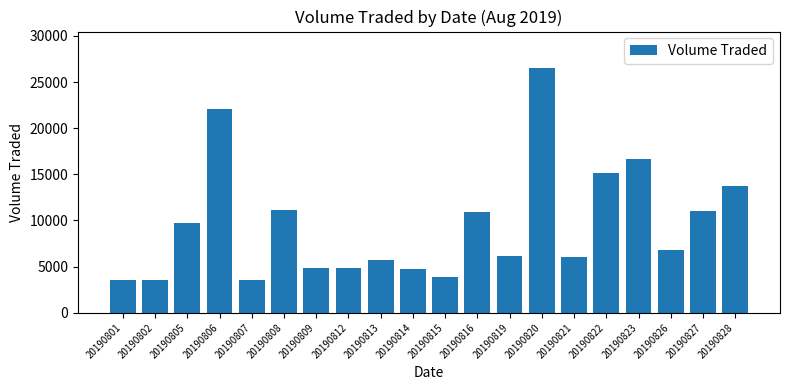

What is the value of the 17th bar from the left?

16700